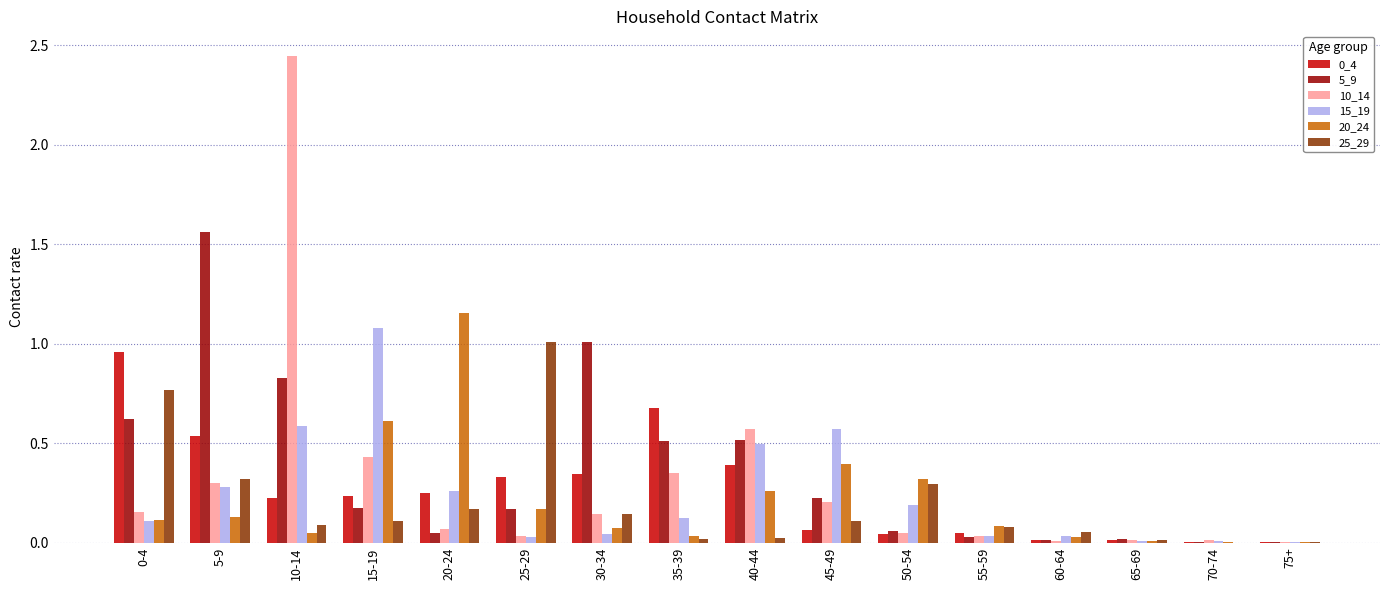

At which category is the sum across all series the highest?

10-14